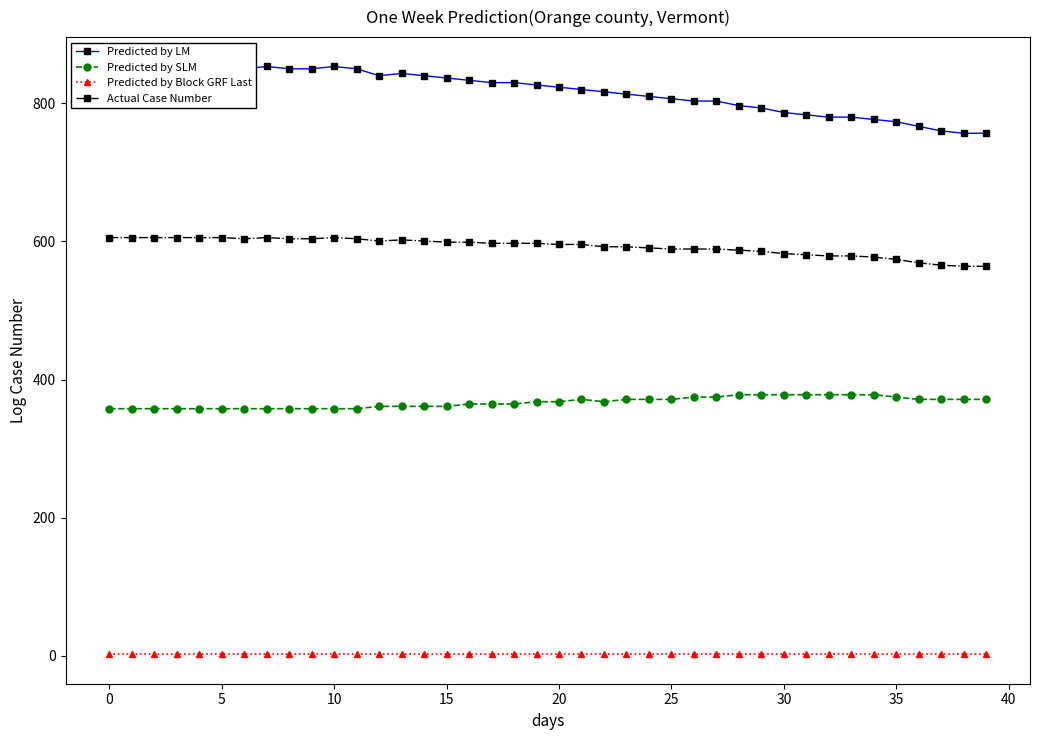

Does the chart display data point markers on the line(s)?

Yes